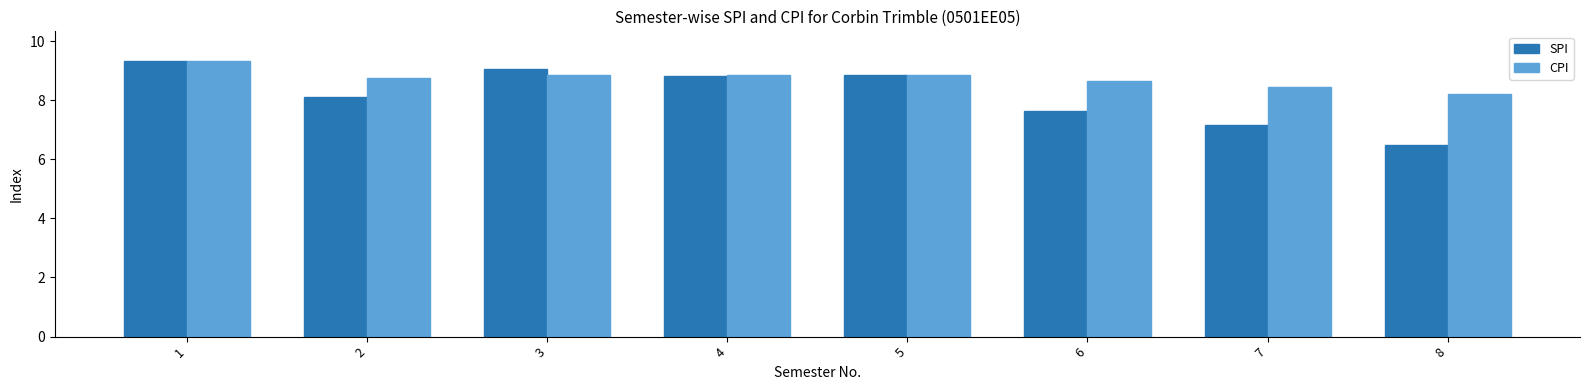

At which category is the sum across all series the highest?

1